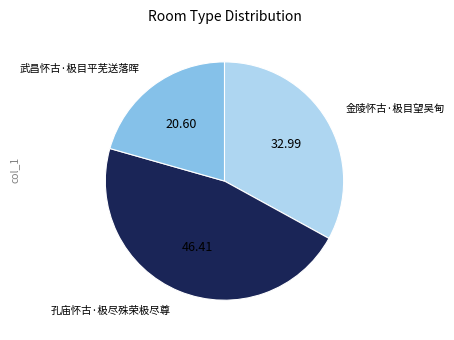

Rank the categories by value from lowest to highest.

武昌怀古·极目平芜送落晖, 金陵怀古·极目望吴甸, 孔庙怀古·极尽殊荣极尽尊